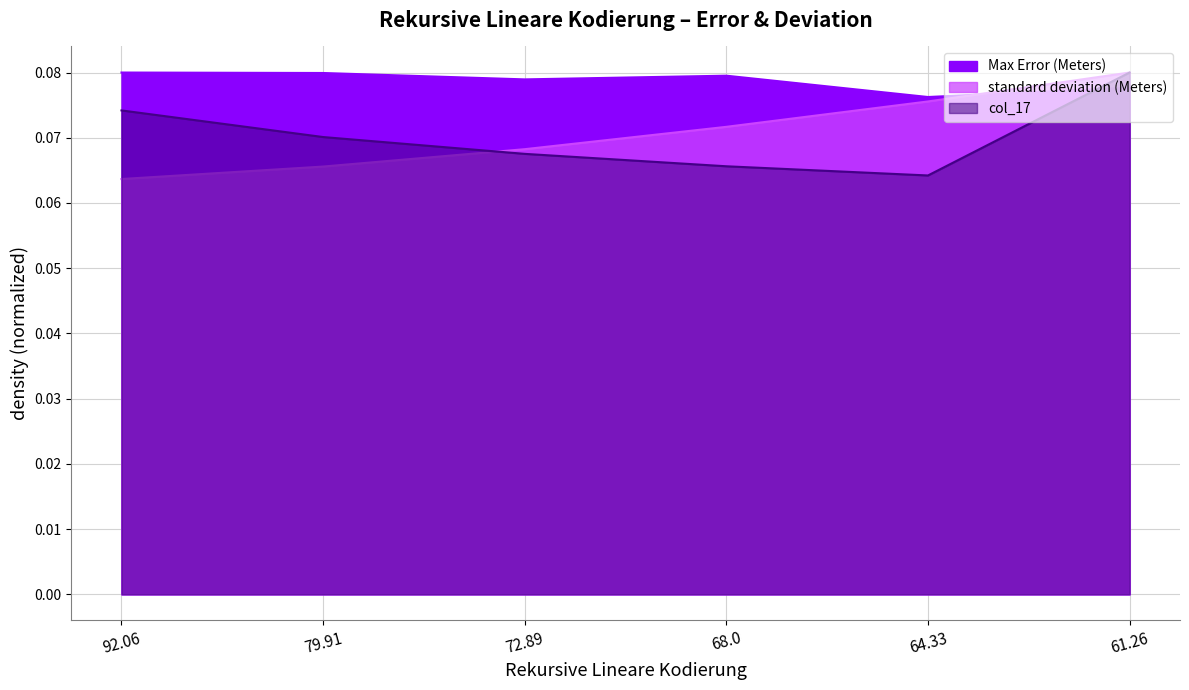

In Max Error (Meters), how many points are higher than both neighbors (excluding endpoints)?

1